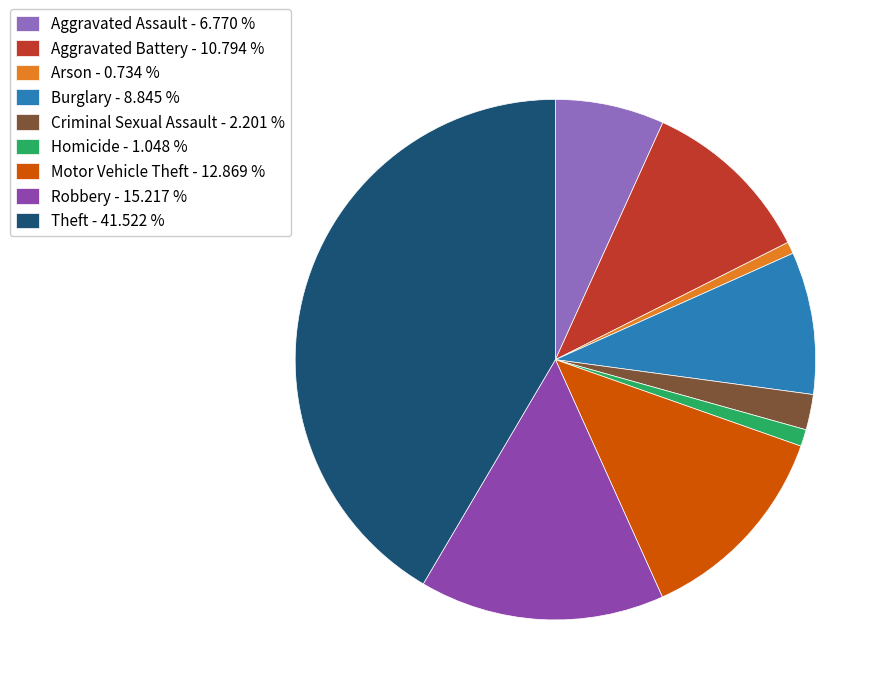

Is the sum of Motor Vehicle Theft - 12.869 % and Burglary - 8.845 % greater than half?

No